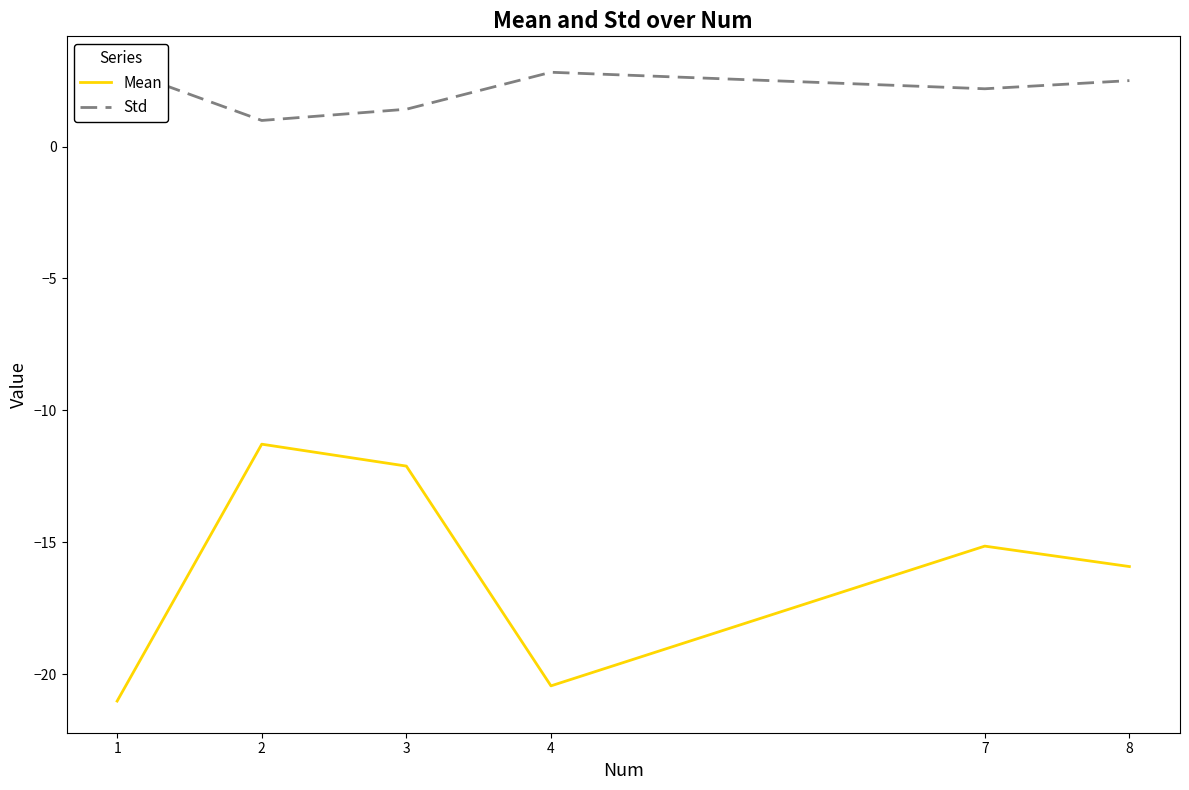

Does the chart have visible grid lines?

No